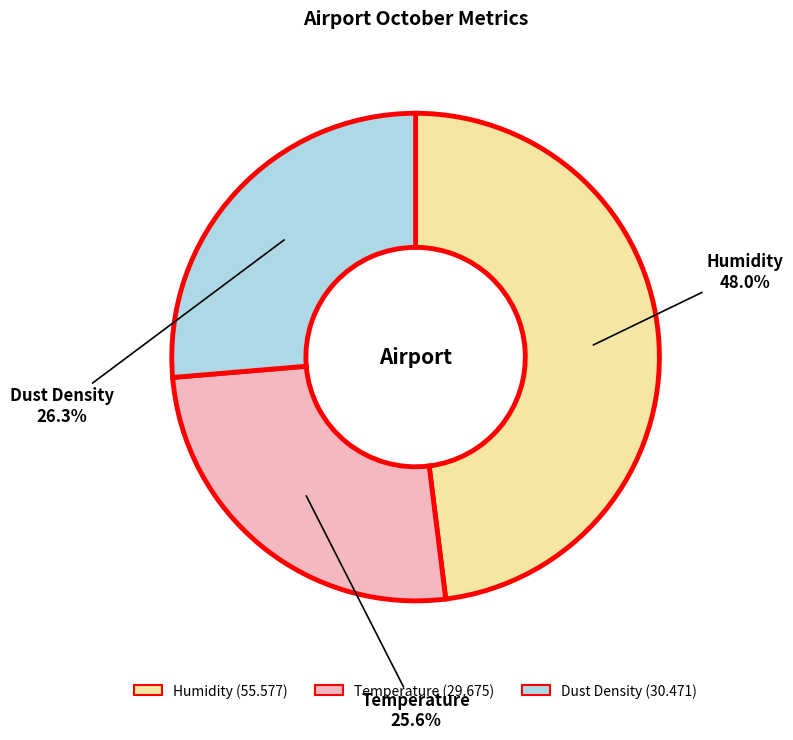

Is there a majority slice in this chart?

No